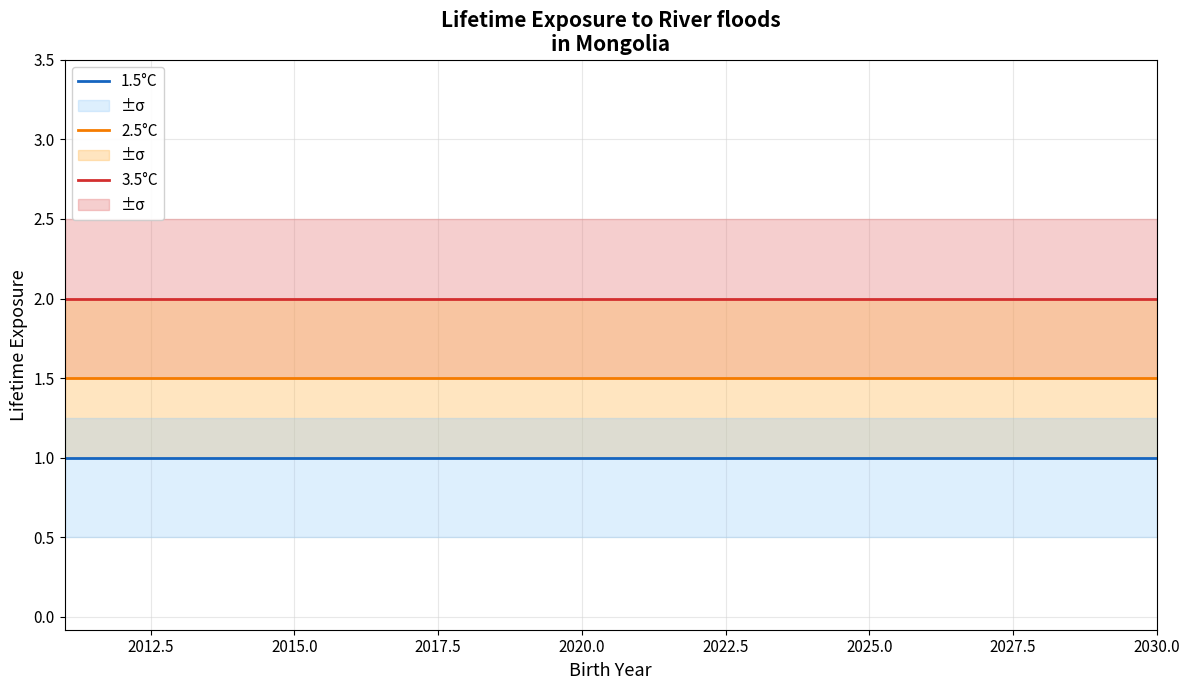

What is the maximum value for 3.5°C?

2.0